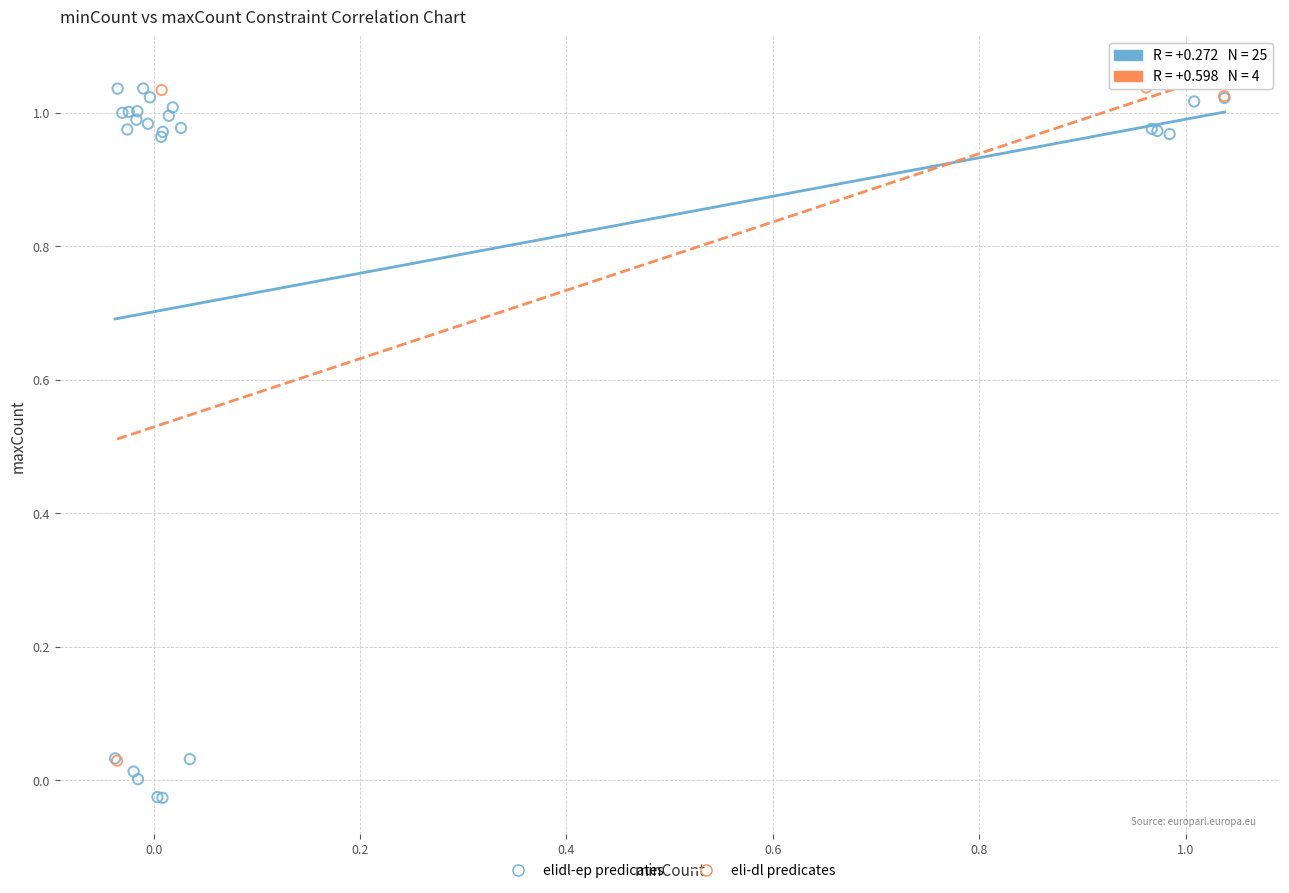

Which series has the largest Y range (max minus min)?

elidl-ep predicates